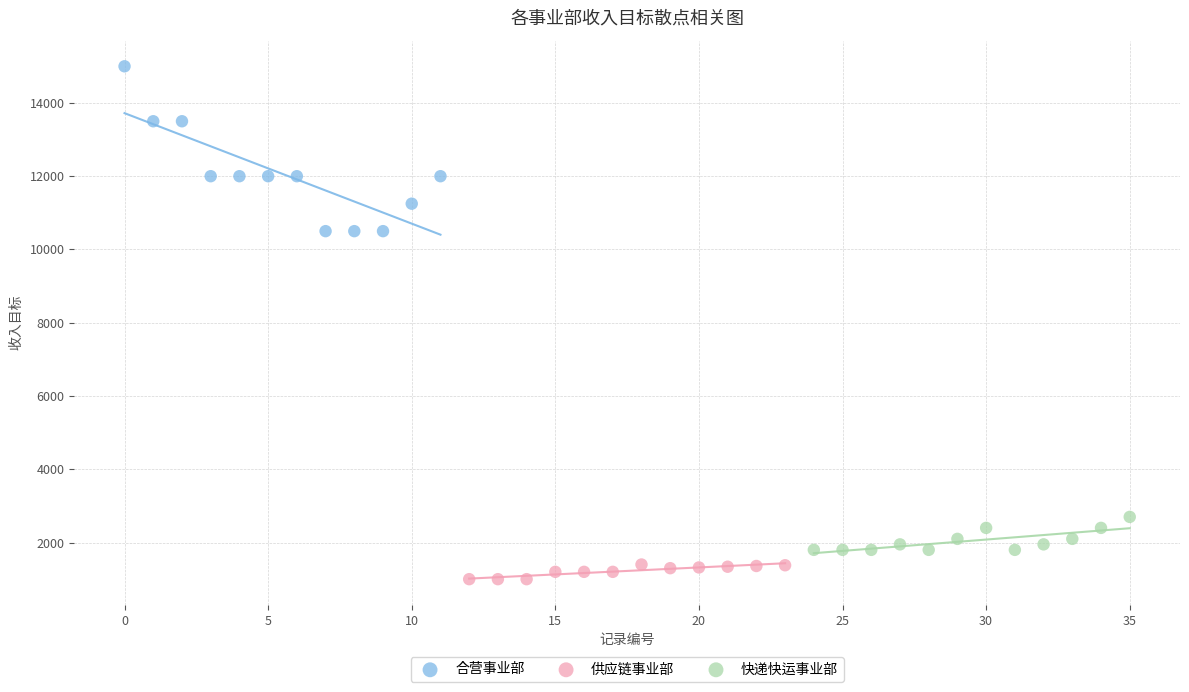

Which series has the largest Y range (max minus min)?

合营事业部